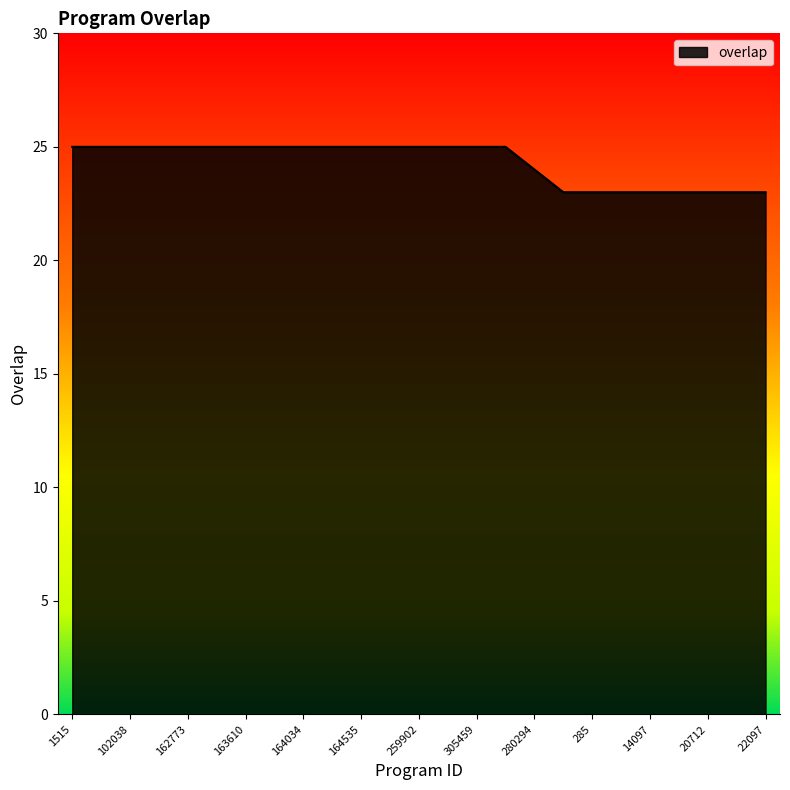

Reading right to left, extract all data points from this chart.

23	23	23	23	23	23	23	23	24	25	25	25	25	25	25	25	25	25	25	25	25	25	25	25	25